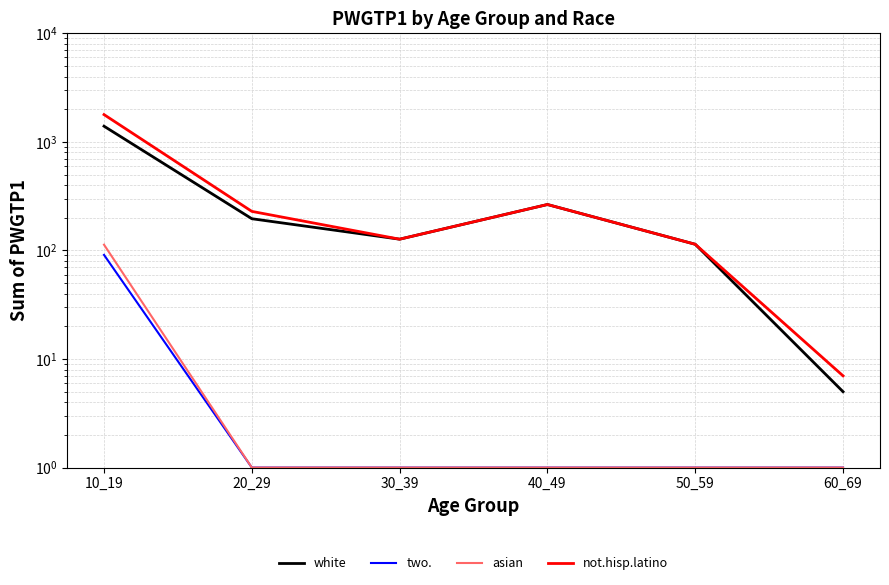

What is the value of the asian point at the 2nd from the left?

1